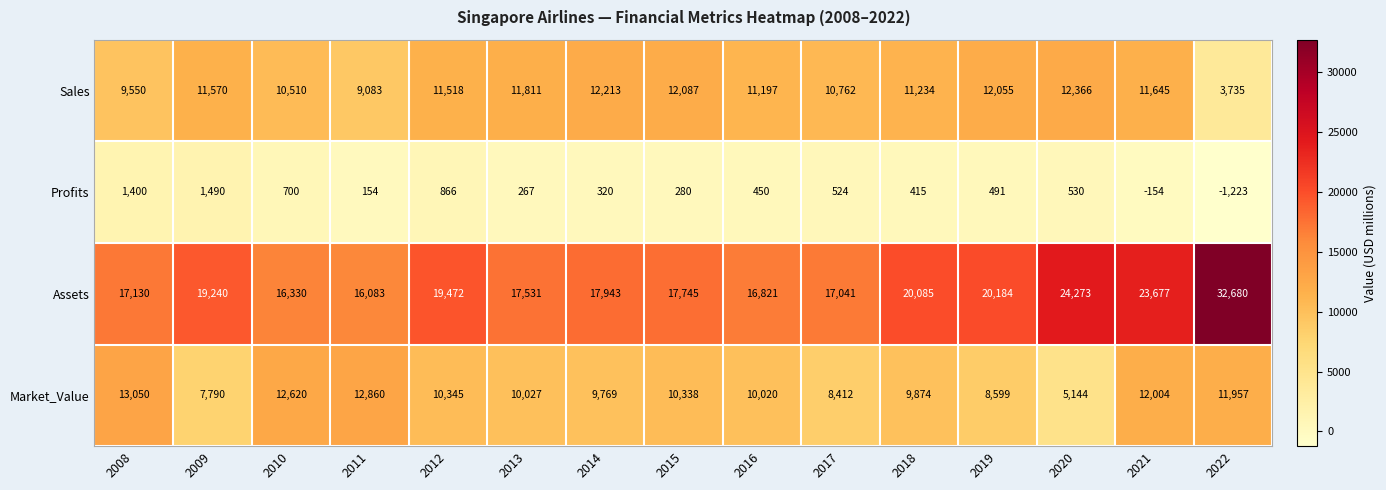

True or false: Profits has a value of 280 at 2015.

True